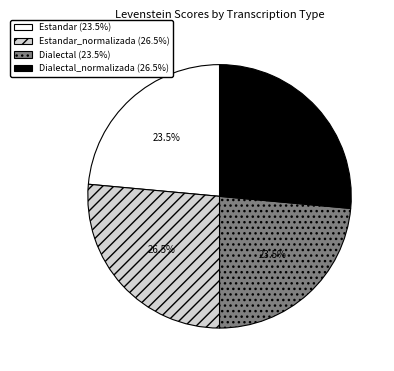

Between Estandar_normalizada (26.5%) and Dialectal (23.5%), which is larger?

Estandar_normalizada (26.5%)